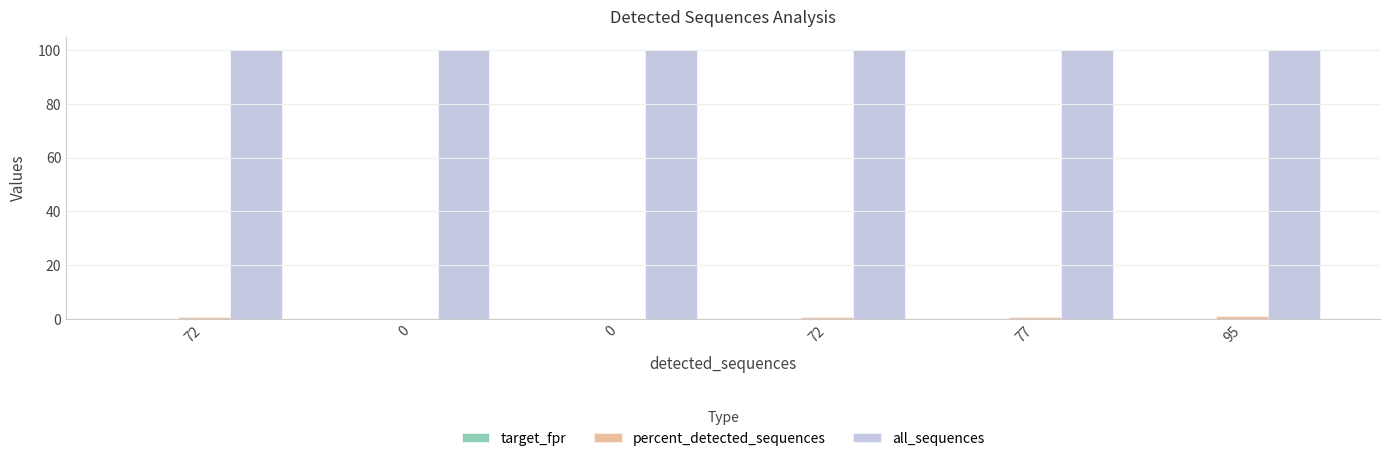

Reading left to right, list all the values displayed in this chart.

target_fpr: 72=0.0	0=0.0	0=0.0	72=0.0	77=0.1	95=0.1
percent_detected_sequences: 72=0.7	0=0.0	0=0.0	72=0.7	77=0.8	95=0.9
all_sequences: 72=100.0	0=100.0	0=100.0	72=100.0	77=100.0	95=100.0